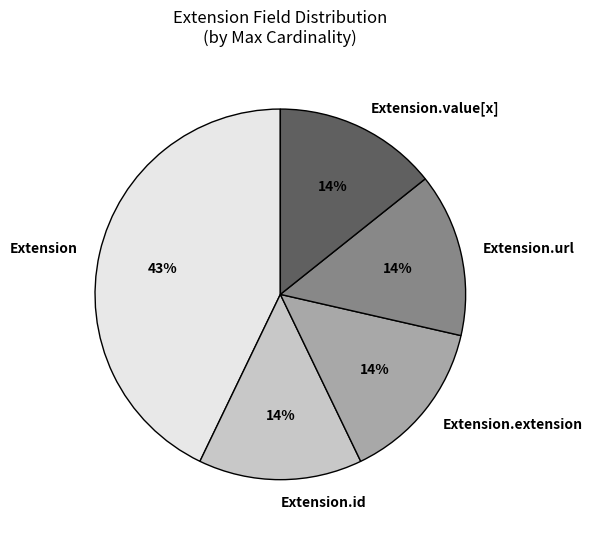

The Extension.url slice represents 1% of the pie. True or false?

False